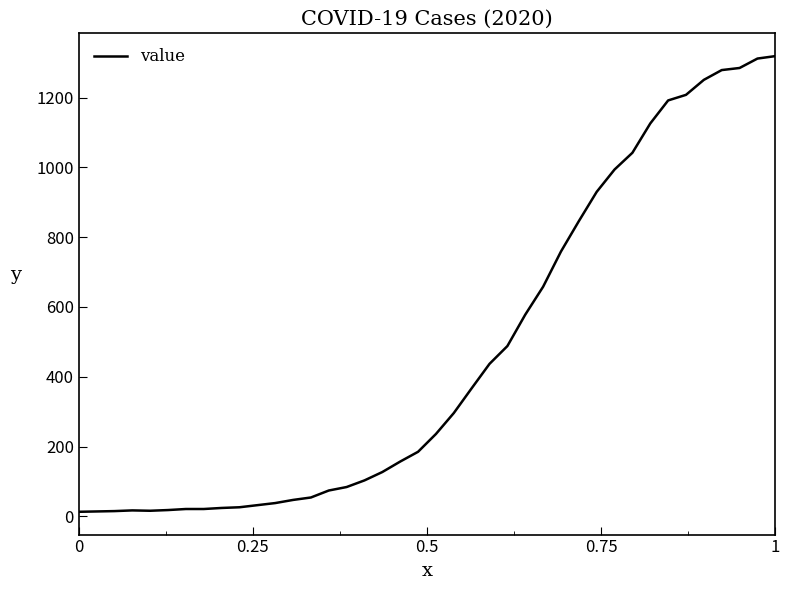

What is the average value?

467